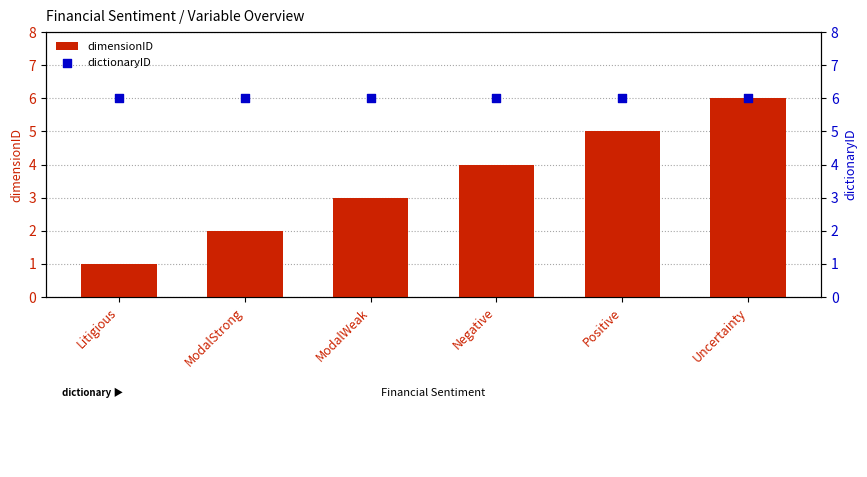

What are all the series names shown in the legend?

dimensionID, dictionaryID